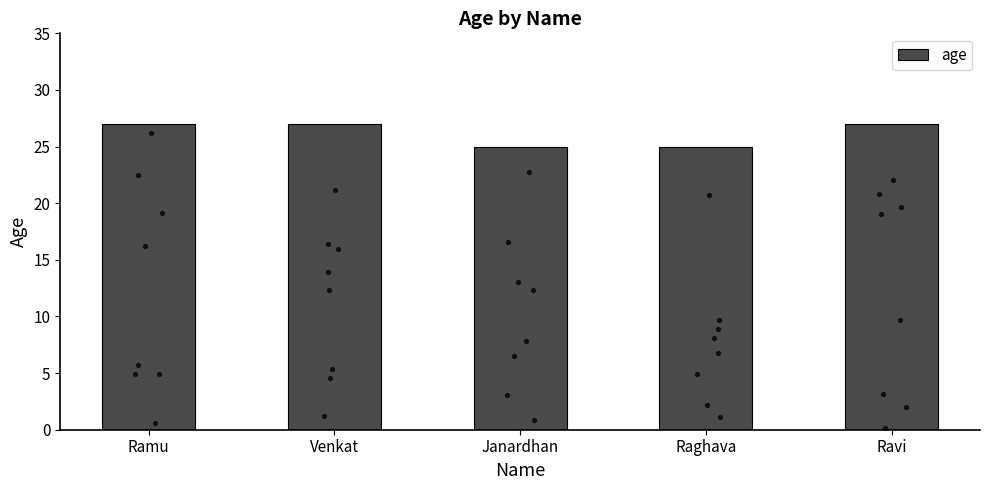

What is the change in value from Janardhan to Ravi?

+2